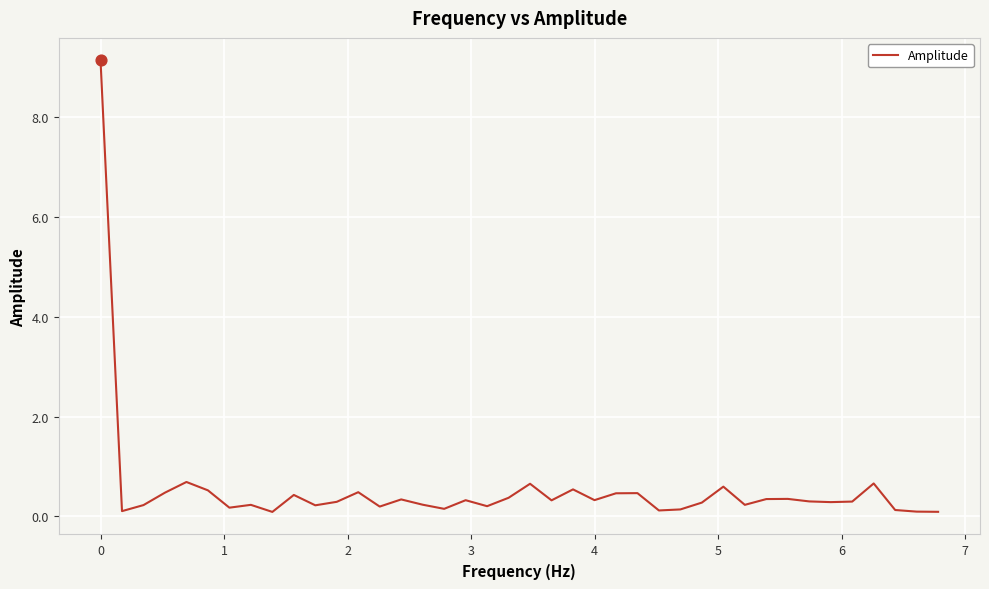

What is the difference between the maximum and minimum values?

9.0